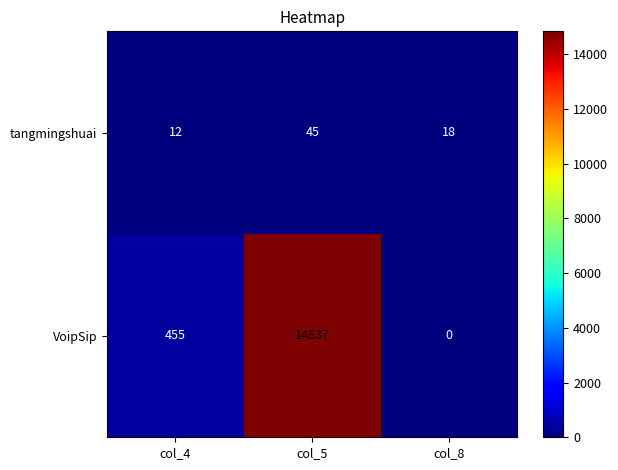

Reading left to right, what are all the values shown in this chart?

tangmingshuai: 12	45	18
VoipSip: 455	14837	0